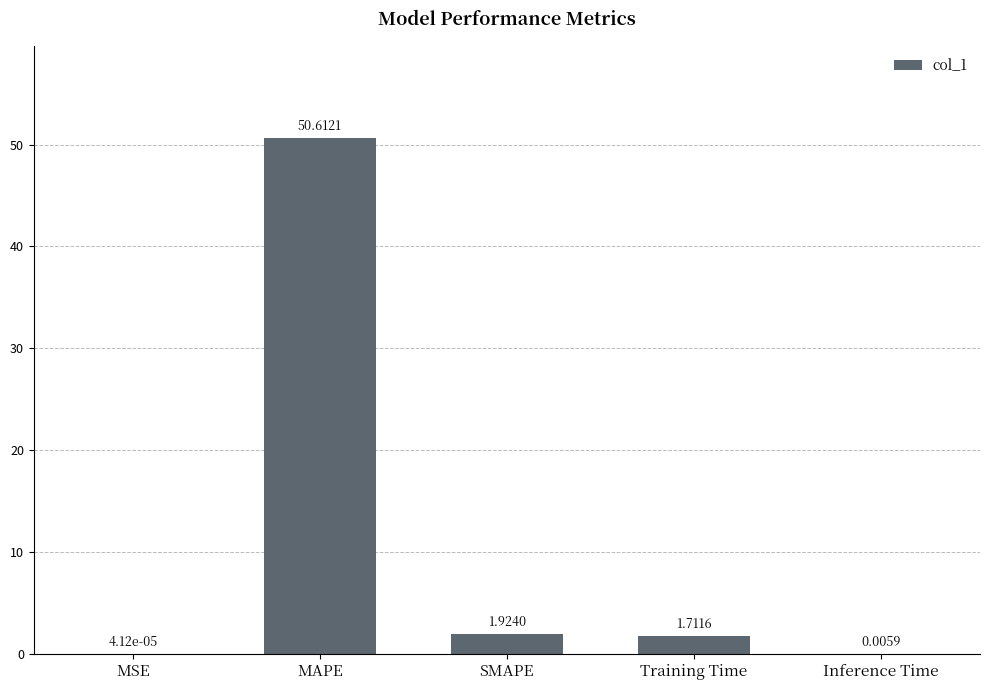

Between Training Time and SMAPE, which is larger?

SMAPE